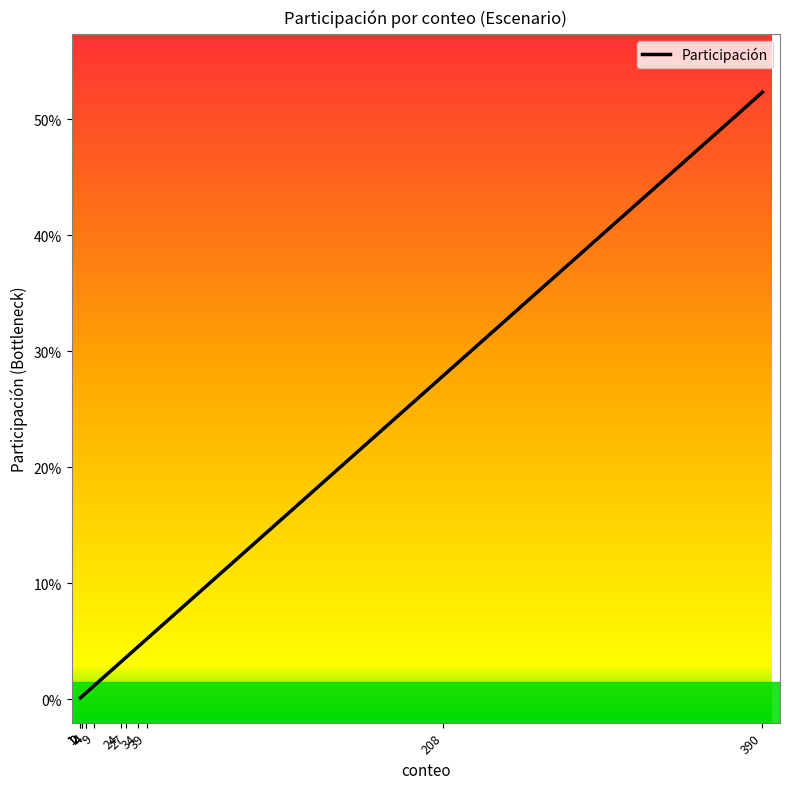

Reading left to right, list all the values displayed in this chart.

1=0.0	1=0.0	2=0.0	2=0.0	4=0.0	4=0.0	9=0.0	24=0.0	27=0.0	34=0.0	39=0.1	208=0.3	390=0.5